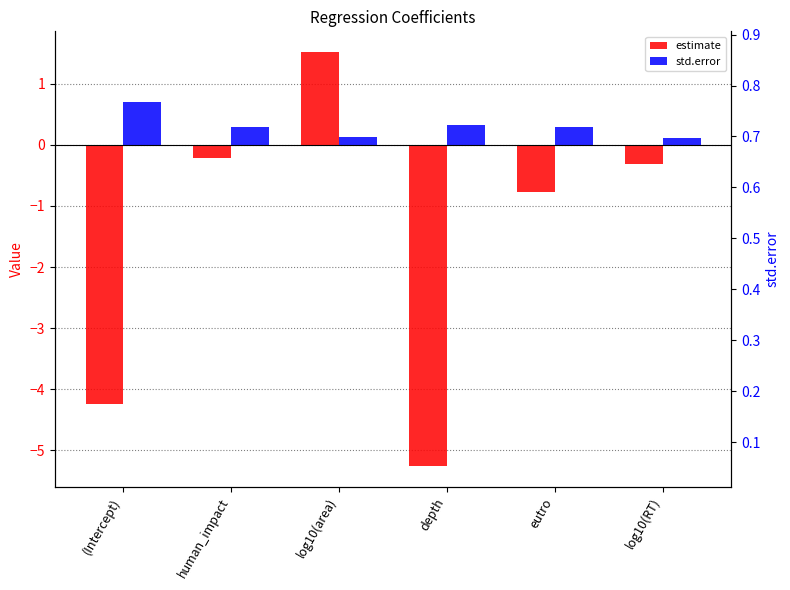

Is it true that std.error equals 0.3 at depth?

True